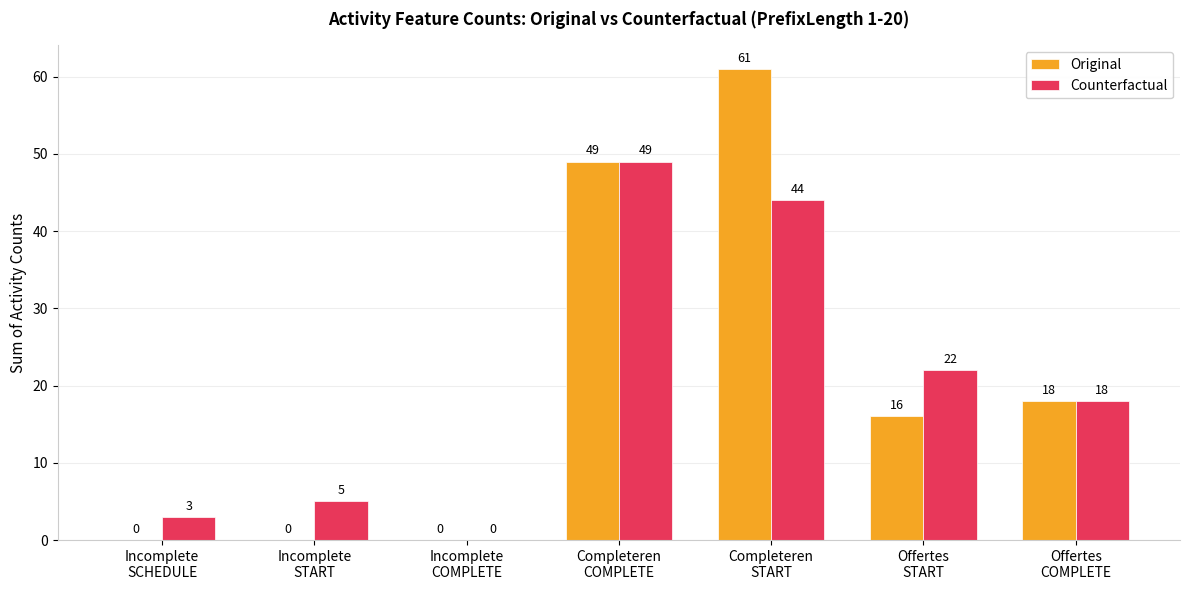

What is the maximum value for Original?

61